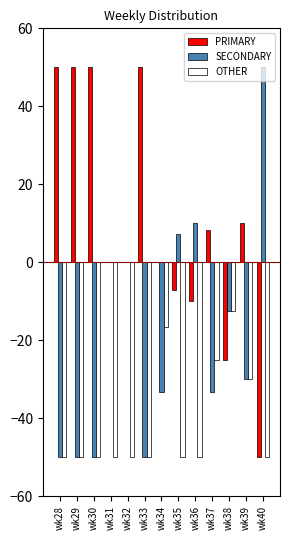

What is the total value across all series at wk32?

-50.0